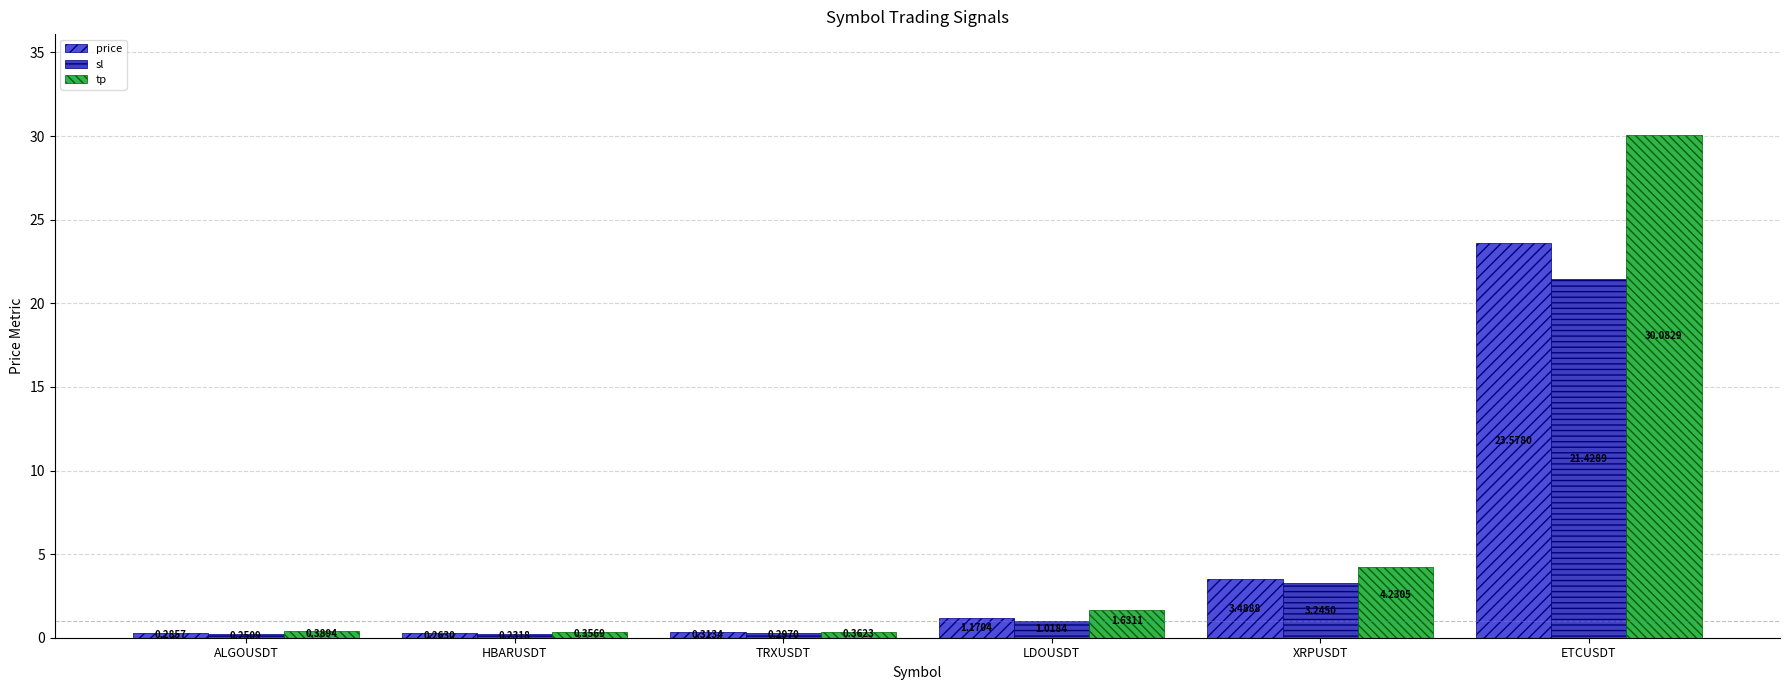

How many groups of bars are there?

6